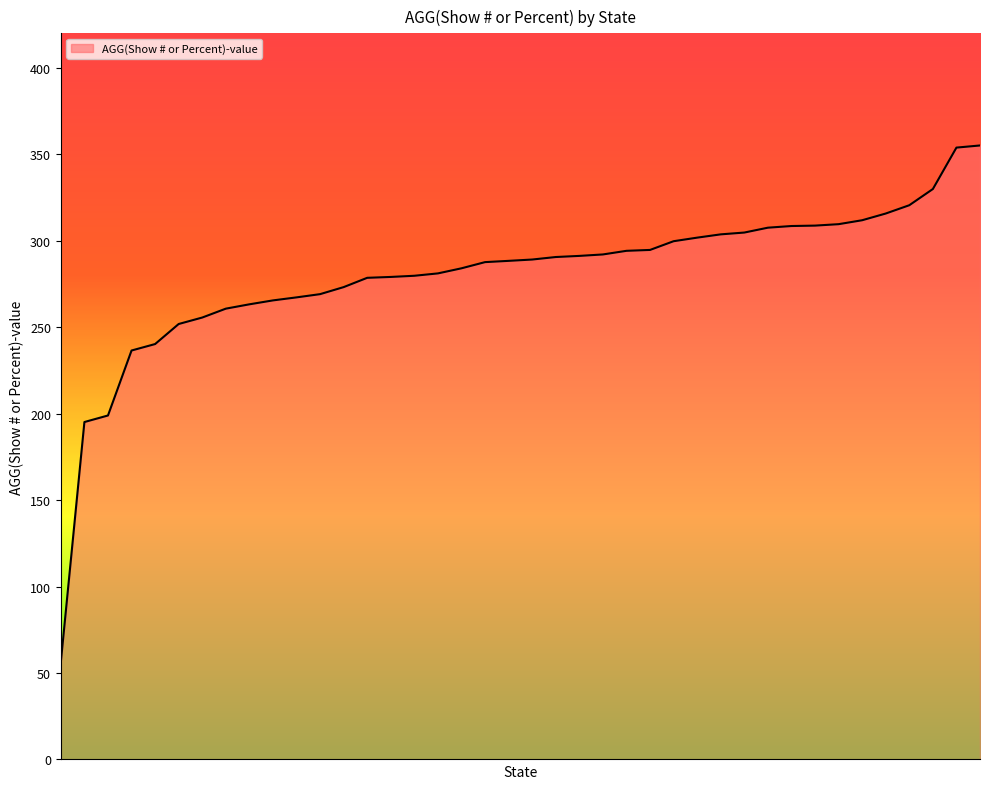

What is the difference between the maximum and minimum values?

298.8